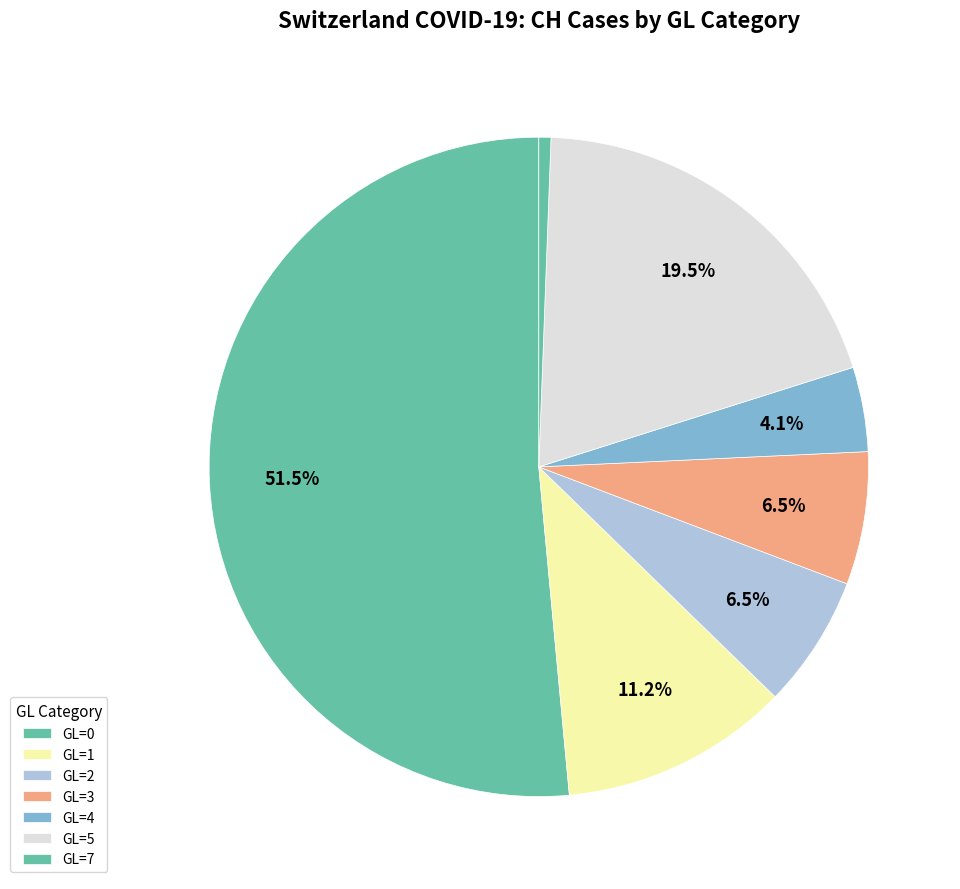

Count the number of slices in the pie.

7